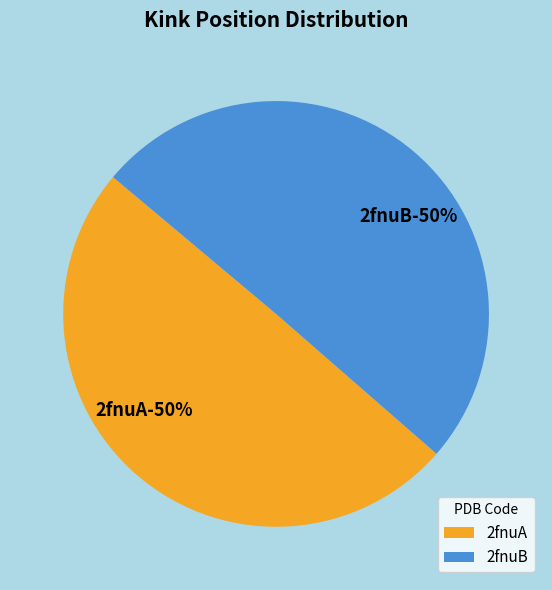

Is it true that 2fnuA is 43% of the pie?

False